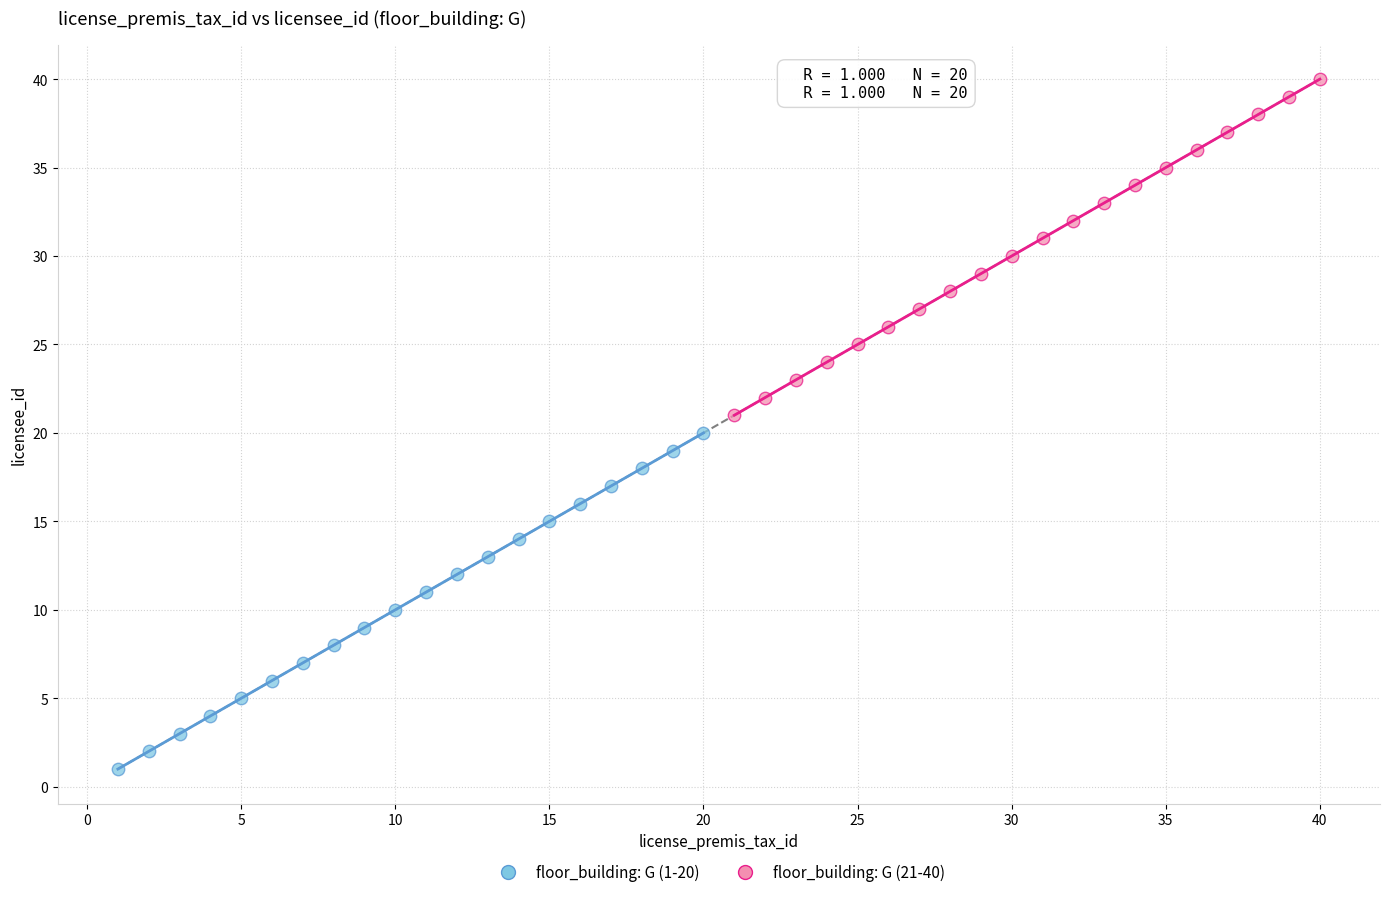

What are all the series names shown in the legend?

floor_building: G (1-20), floor_building: G (21-40)